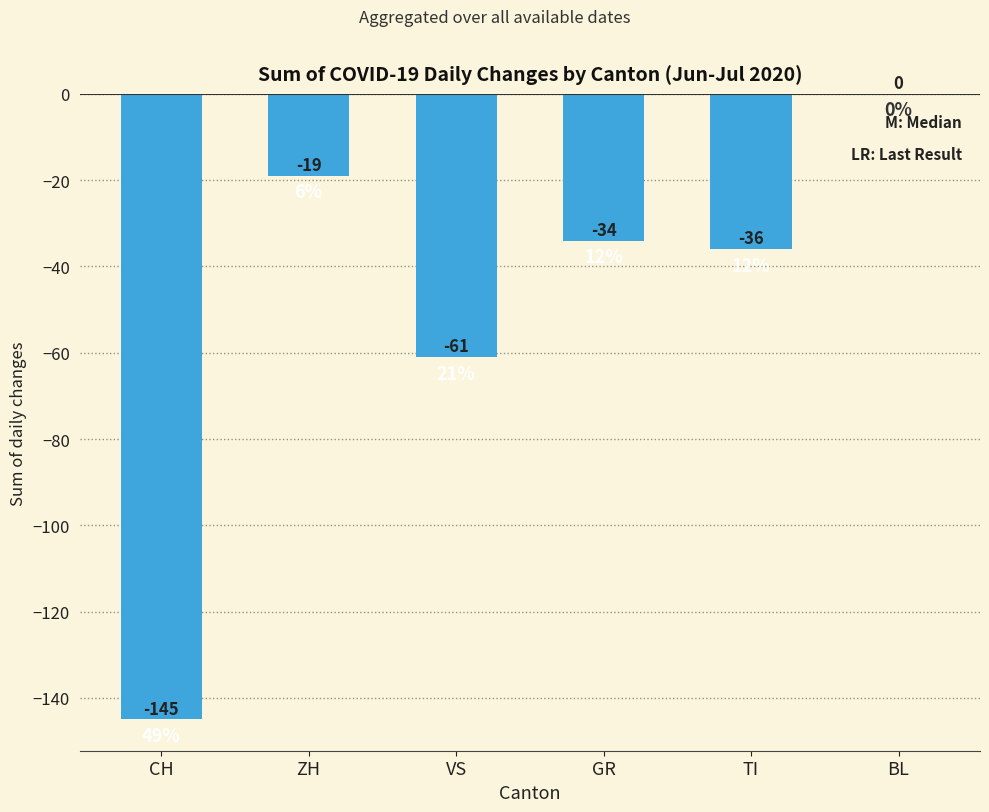

The chart shows a value of 0 at BL. True or false?

True